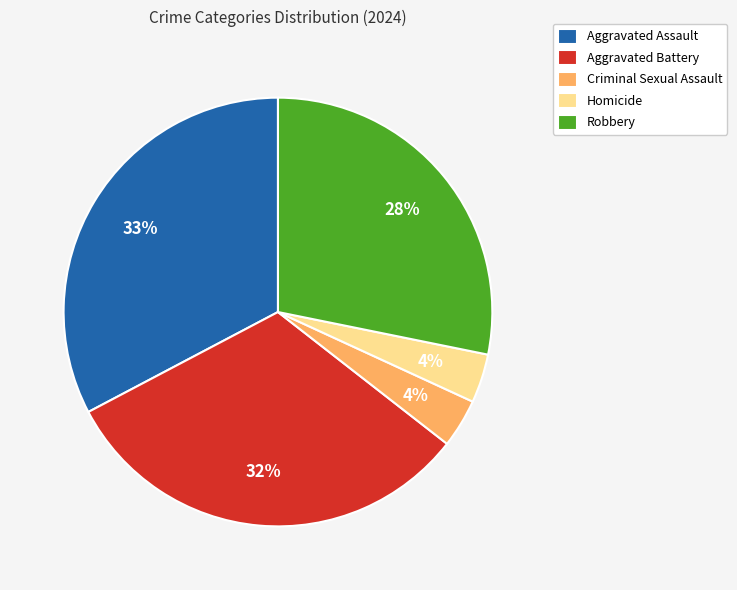

Which has a higher value, Aggravated Assault or Aggravated Battery?

Aggravated Assault